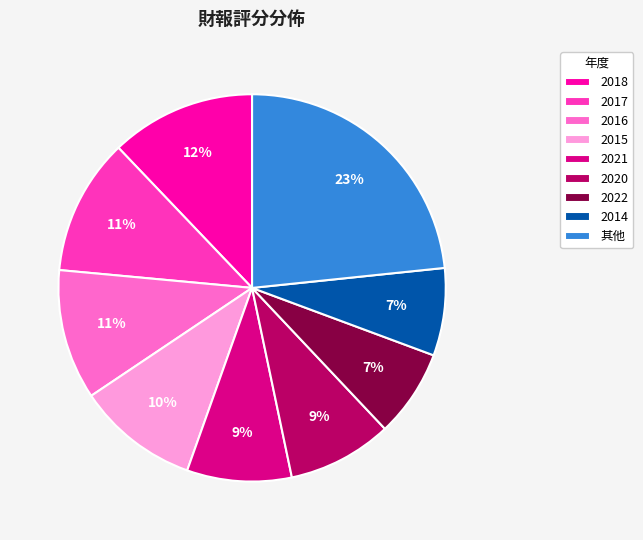

What is the largest slice in the pie chart?

其他